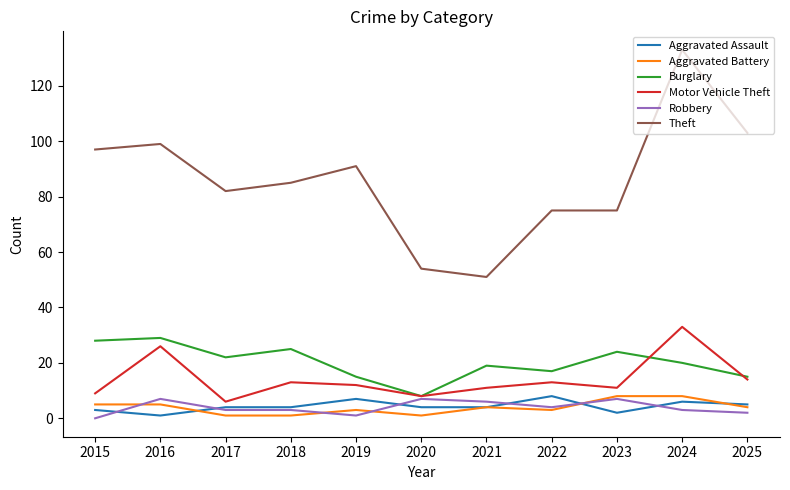

Is the value of Motor Vehicle Theft at 2025 greater than the value of Robbery at 2023?

Yes